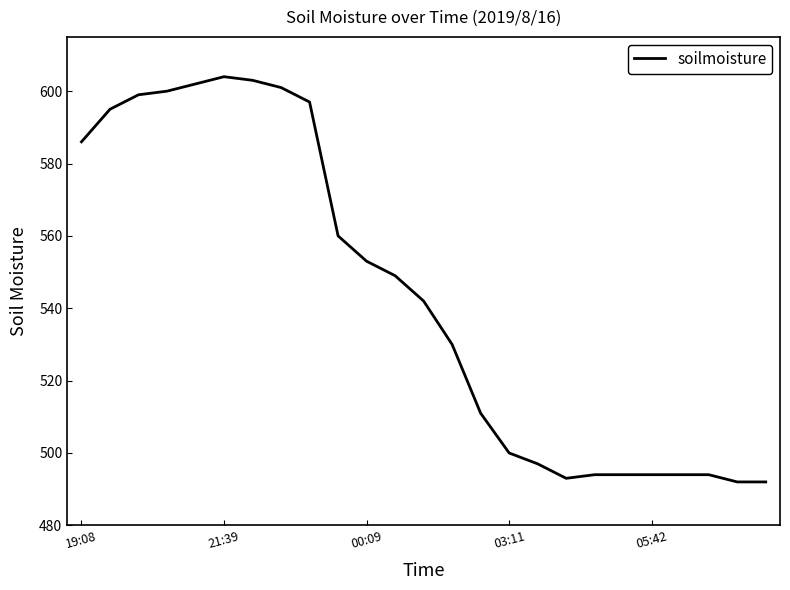

Does the chart have visible grid lines?

No